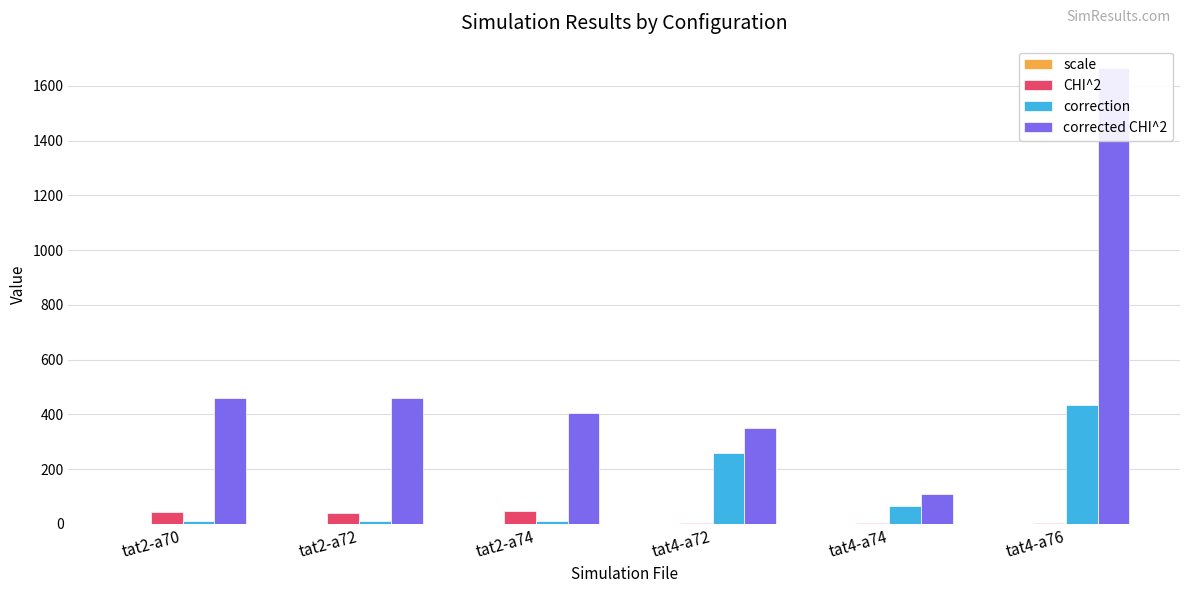

What is the label of the 4th bar from the left?

tat4-a72